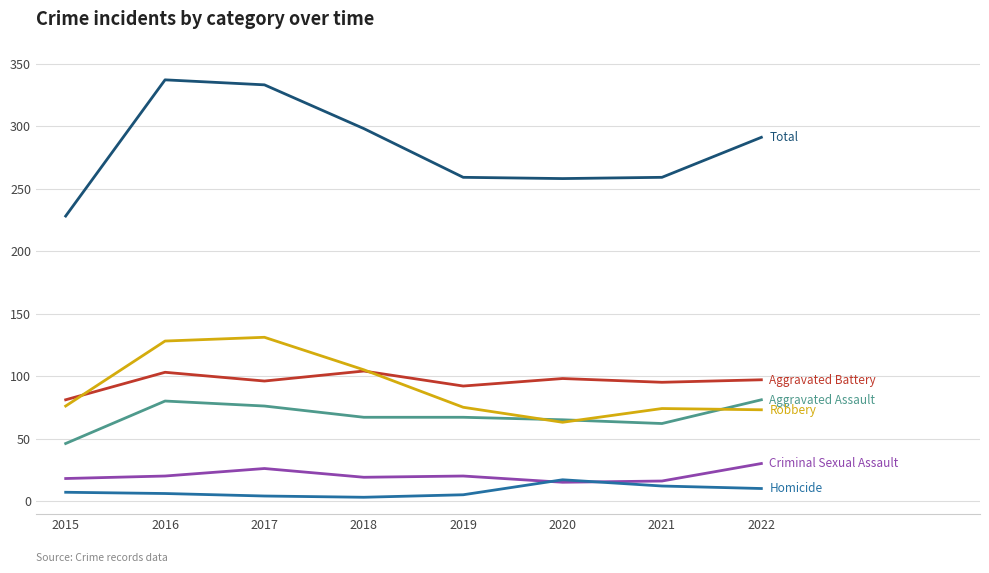

What is the total value across all series at 2021?

518